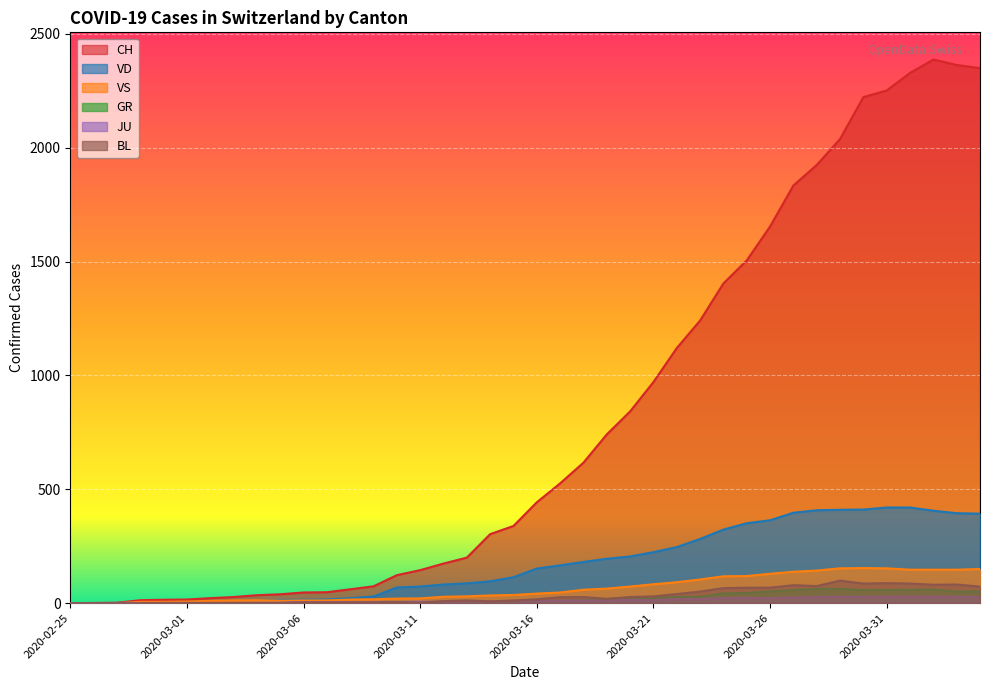

Is it true that VS equals 119 at 2020-03-25?

True